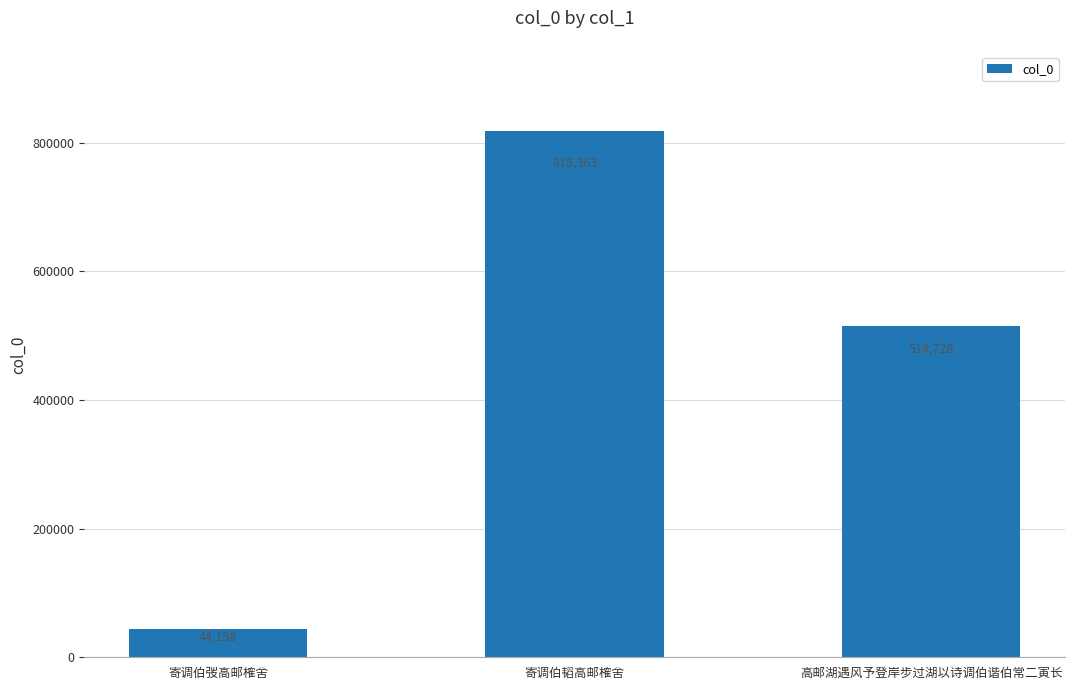

Count the number of data series in this chart.

1